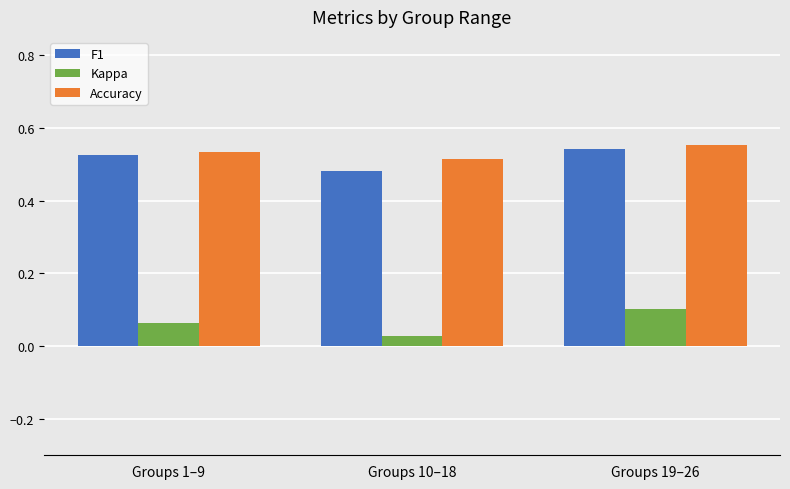

How many Kappa values are between 0 and 1?

3